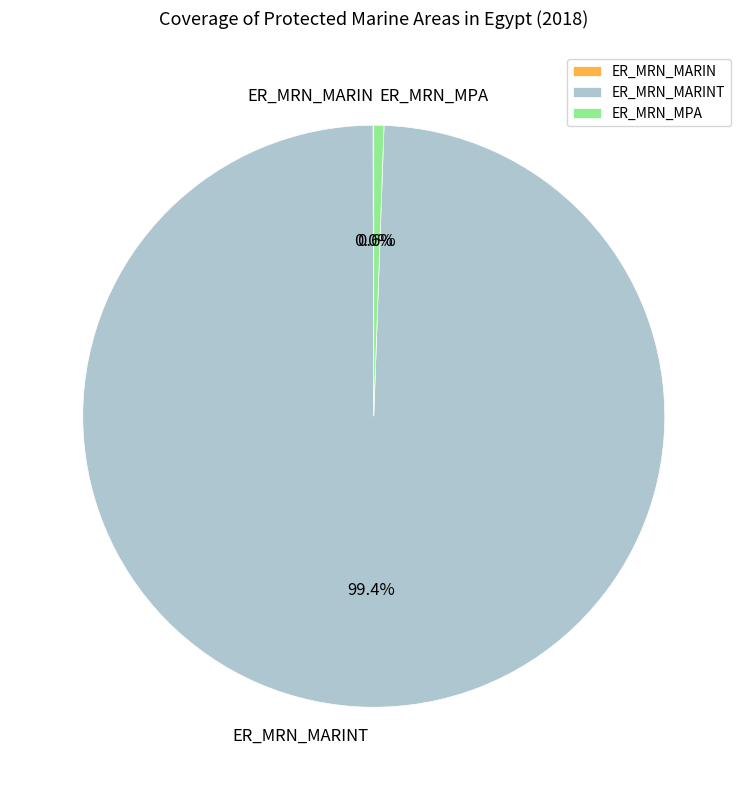

Is there a majority slice in this chart?

Yes